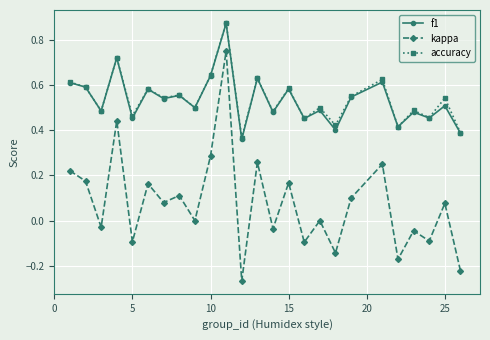

Which series has the widest spread of values?

kappa